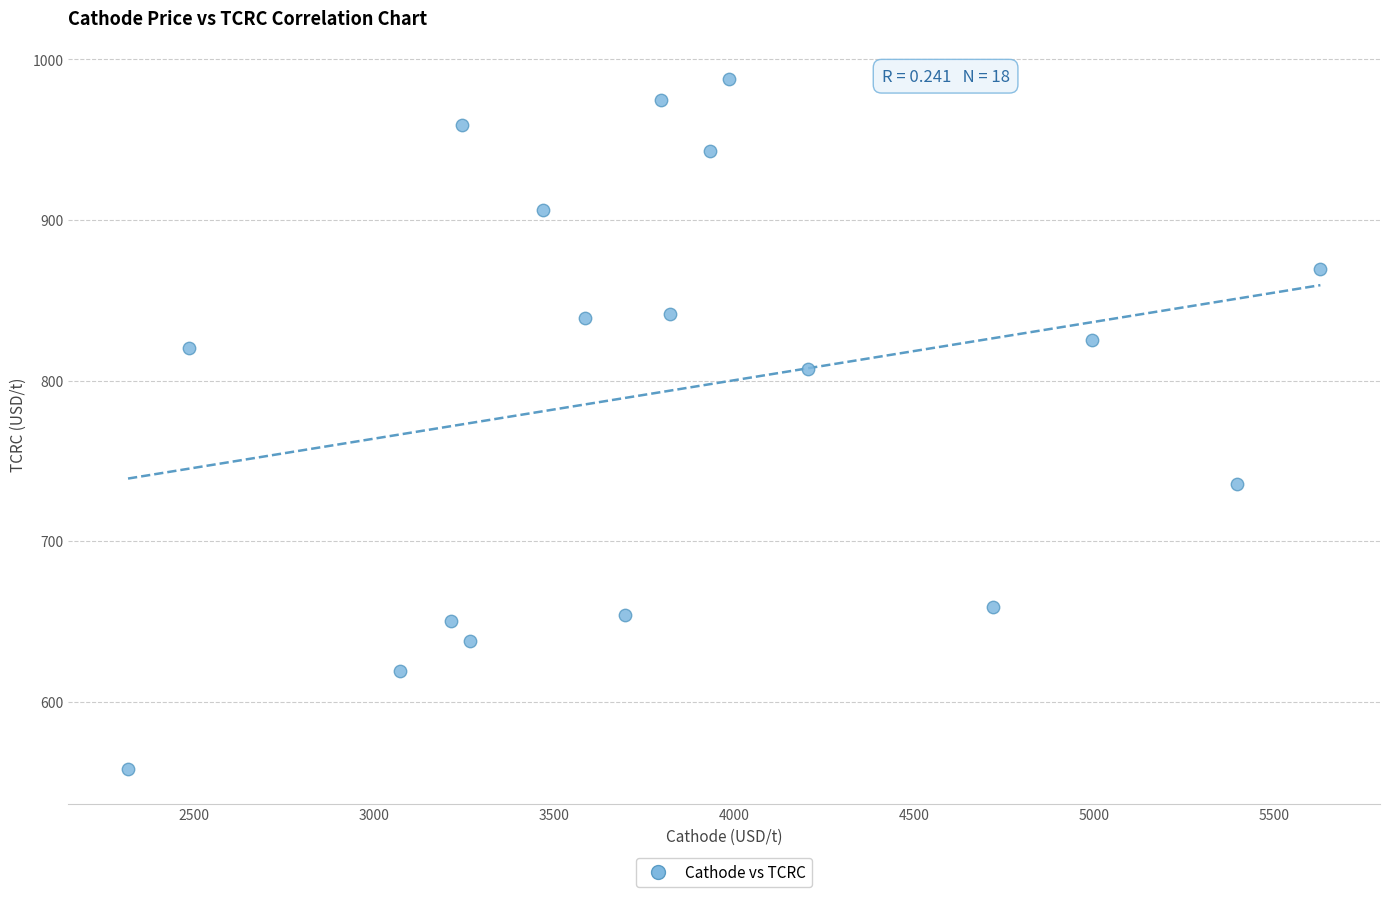

What is the range of X values (max minus min)?

3309.9